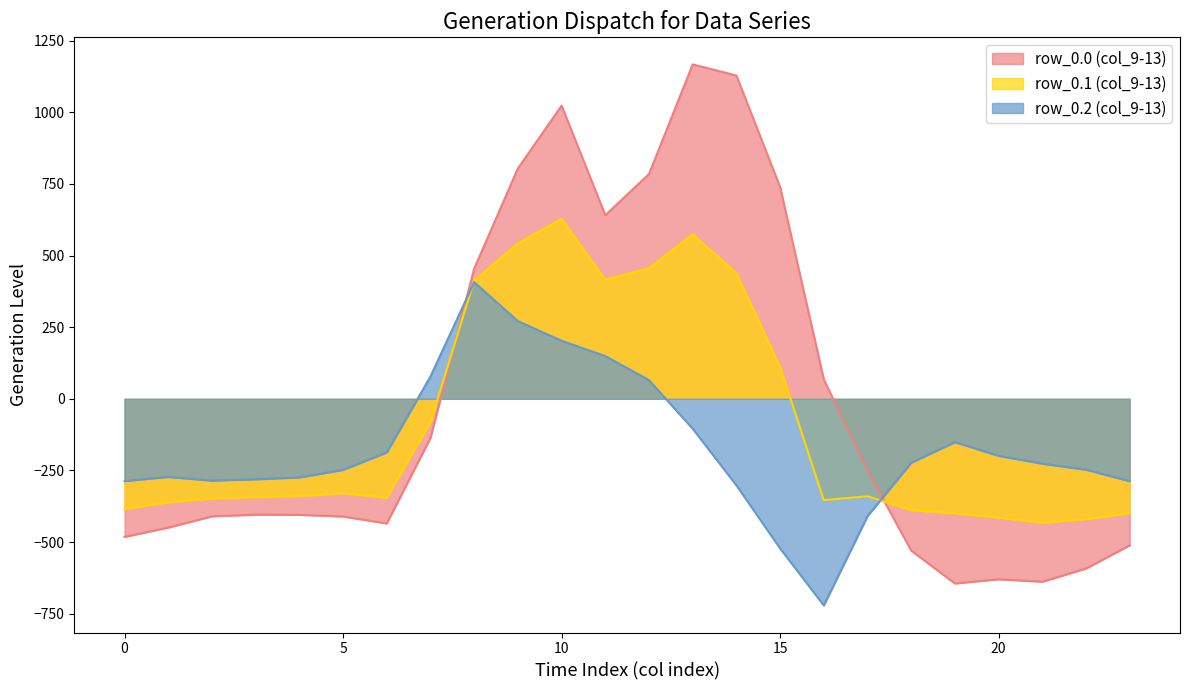

What is the total value across all series at 10?

1853.8